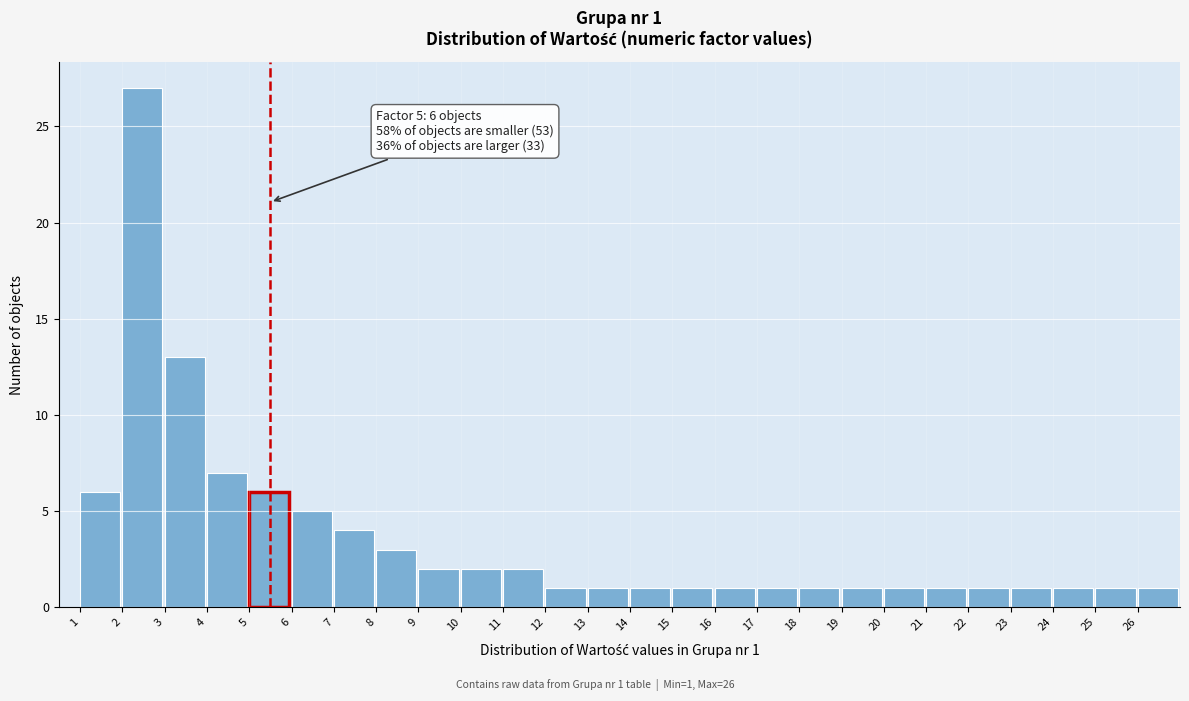

Over which range of the x-axis is the bar tallest?

2 to 3